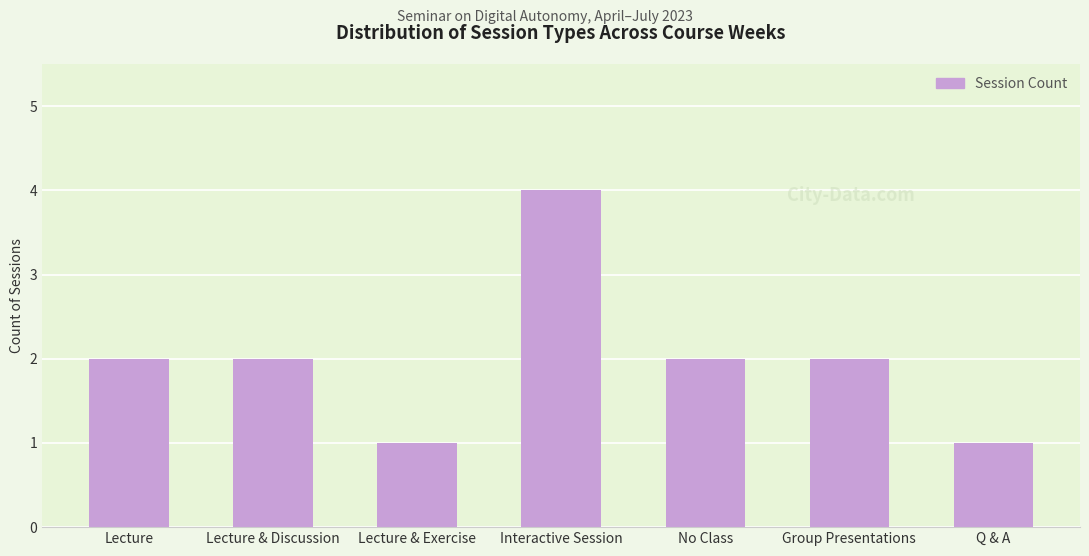

Approximately how many times larger is the value at Group Presentations compared to Q & A?

2.0